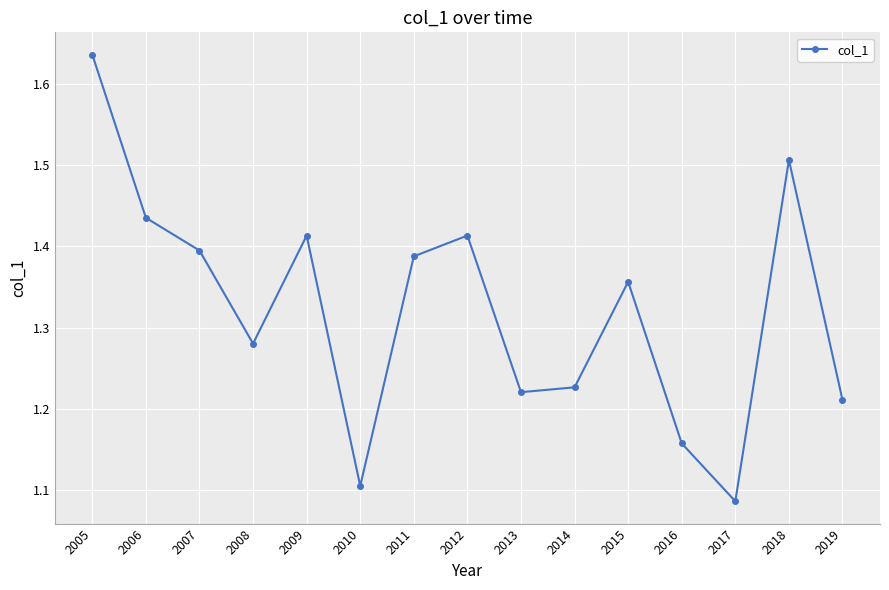

Is it true that the value at 2014 is 1.6?

False